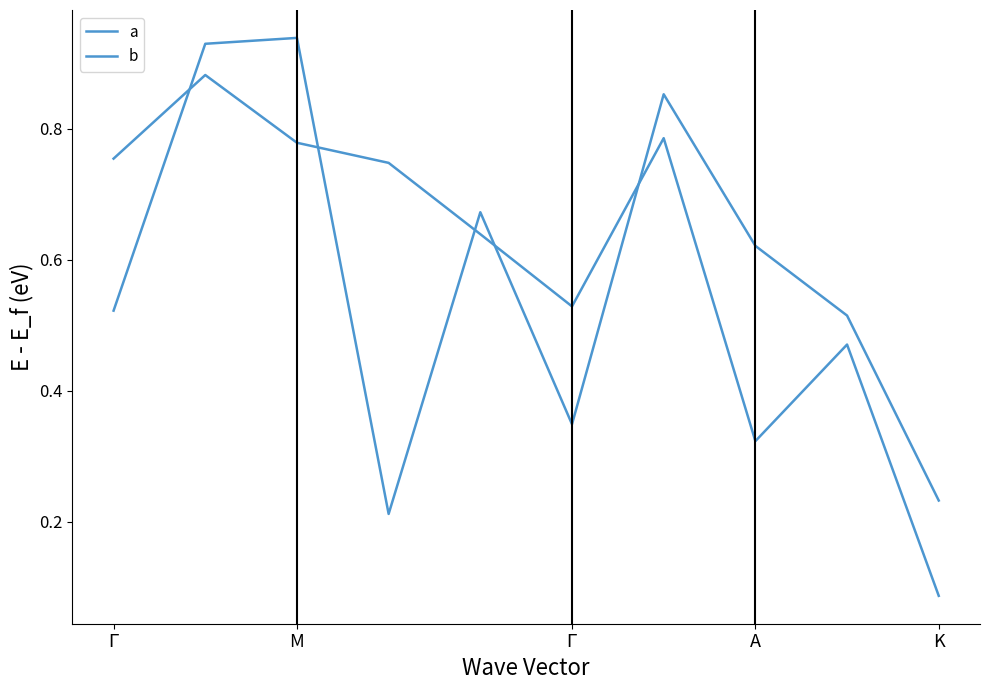

How many lines are shown in the chart?

2